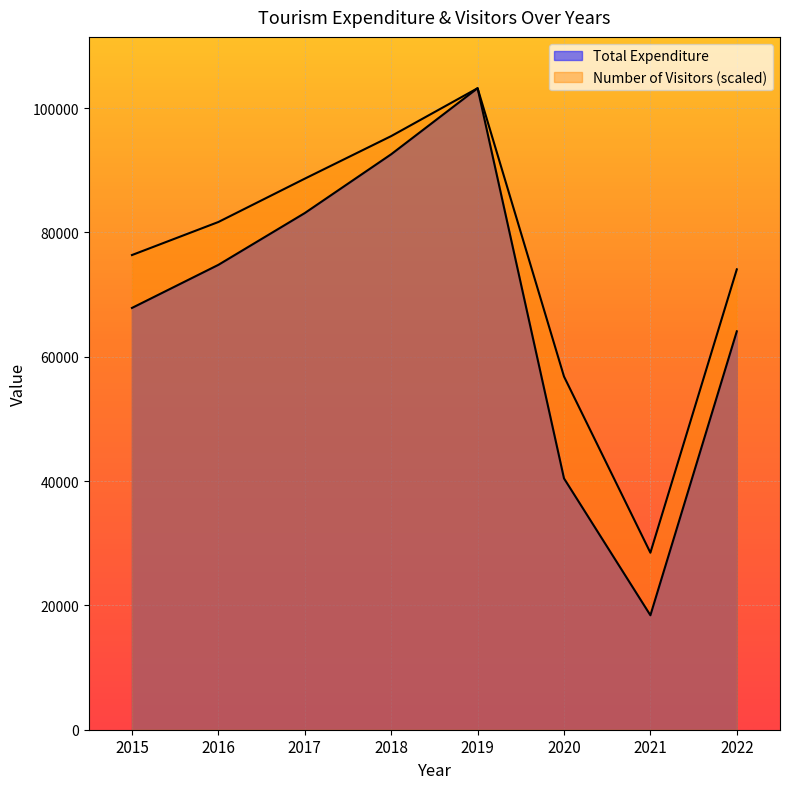

What is the value of the Number of Visitors point at the 5th from the left?

103183.8